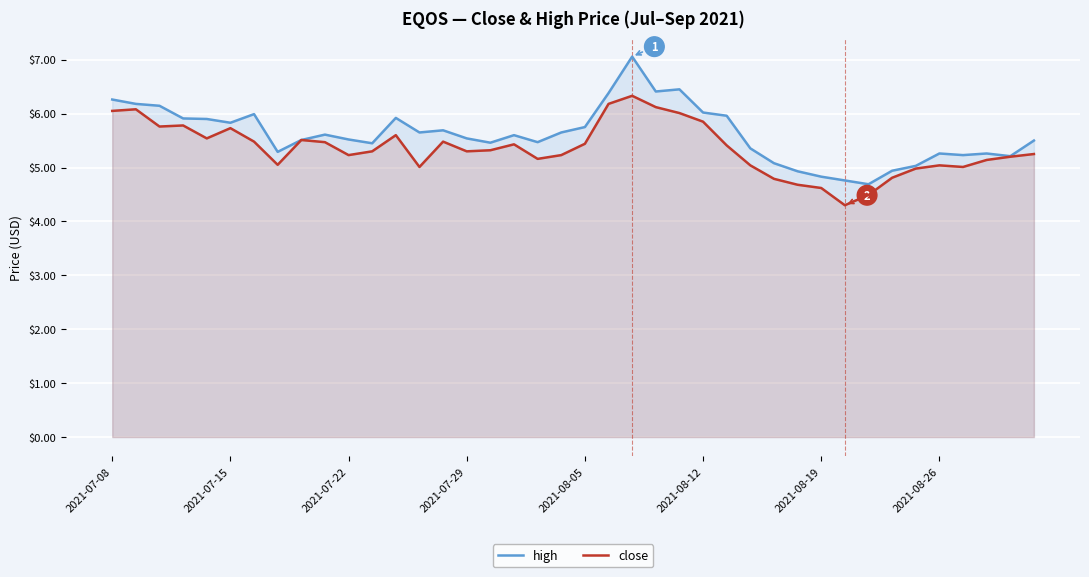

What is the difference between the high values at 2021-08-26 and 2021-08-05?

0.5